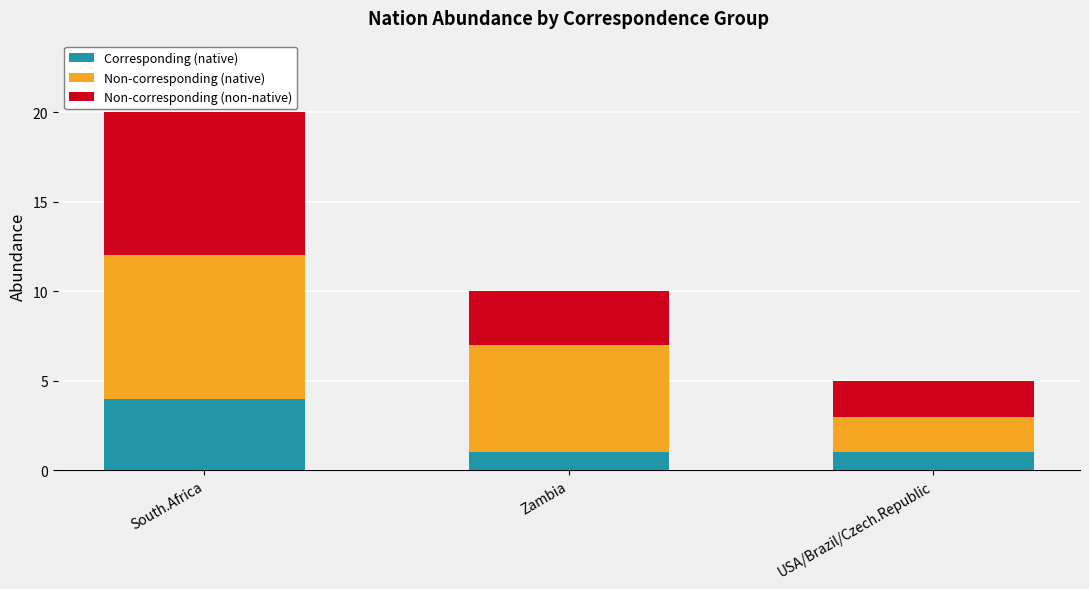

At which category is the sum across all series the highest?

South.Africa